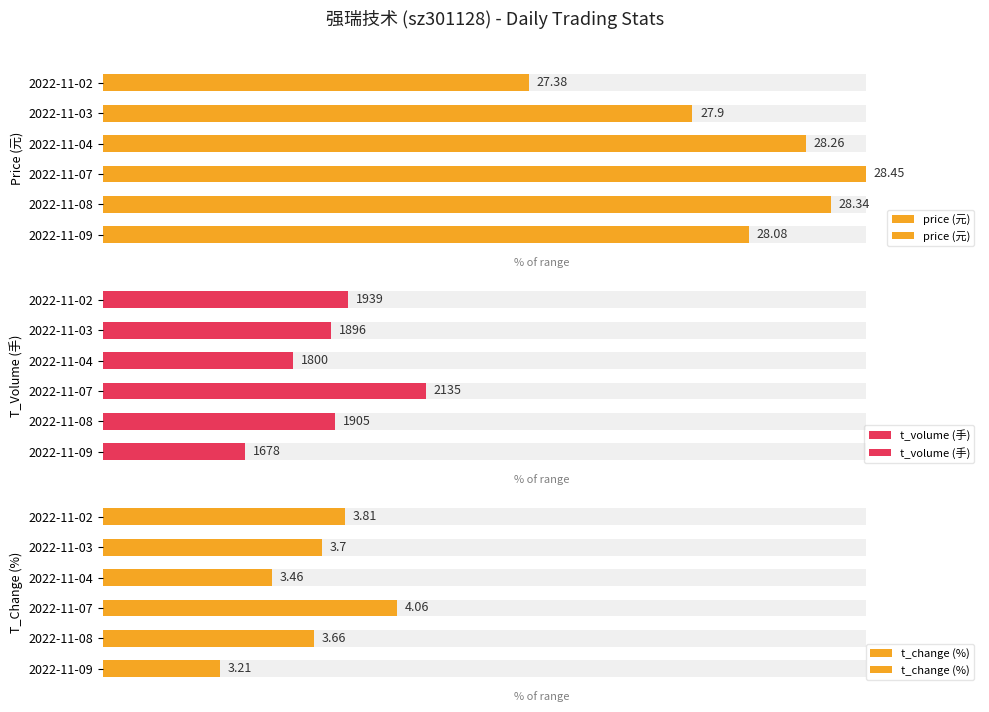

Between 2022-11-07 and 2022-11-08, which is larger?

2022-11-07